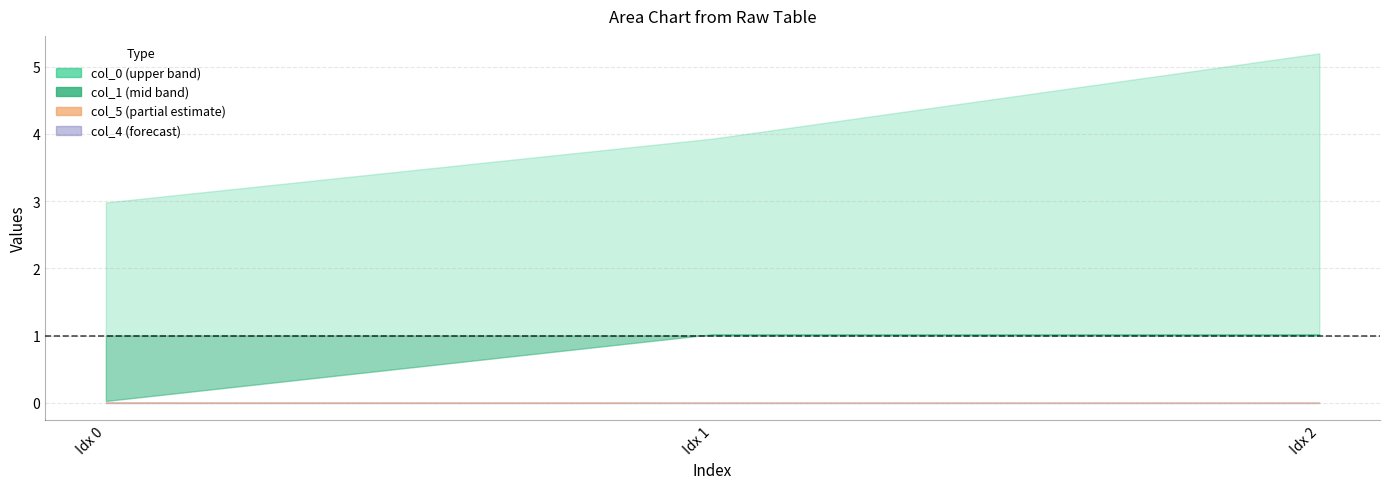

Which series has the largest total across all categories?

col_0